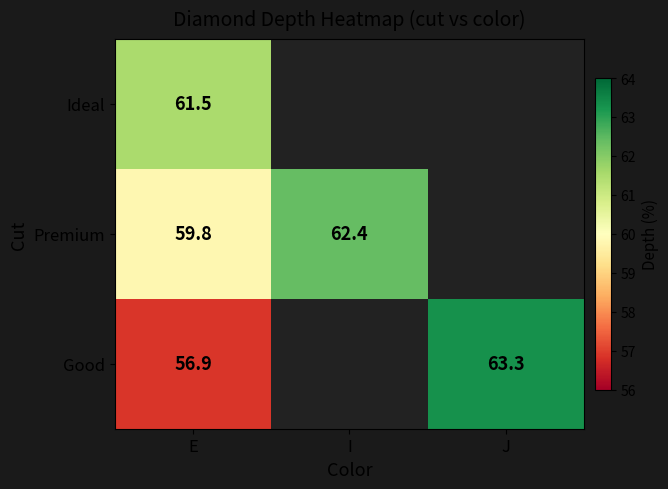

True or false: Good has a value of 56.9 at E.

True